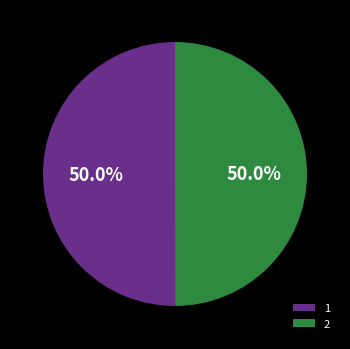

What portion of the pie excludes 1?

50.0%